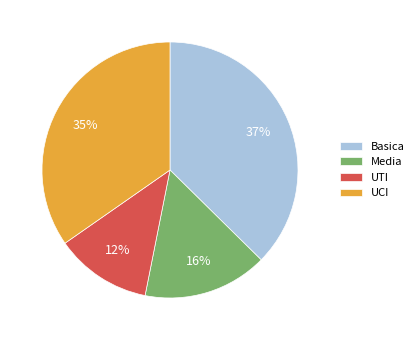

To the nearest percent, what is the difference between the largest and smallest slice percentages?

25%